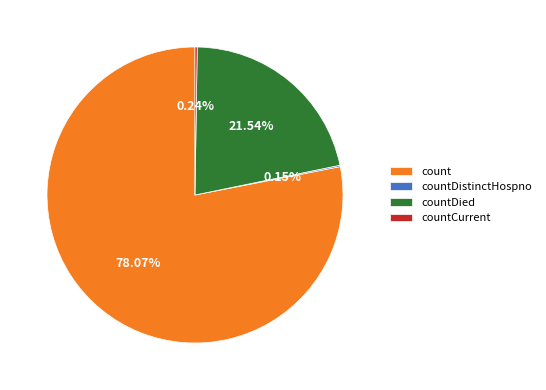

Is it true that countDied is 27% of the pie?

False